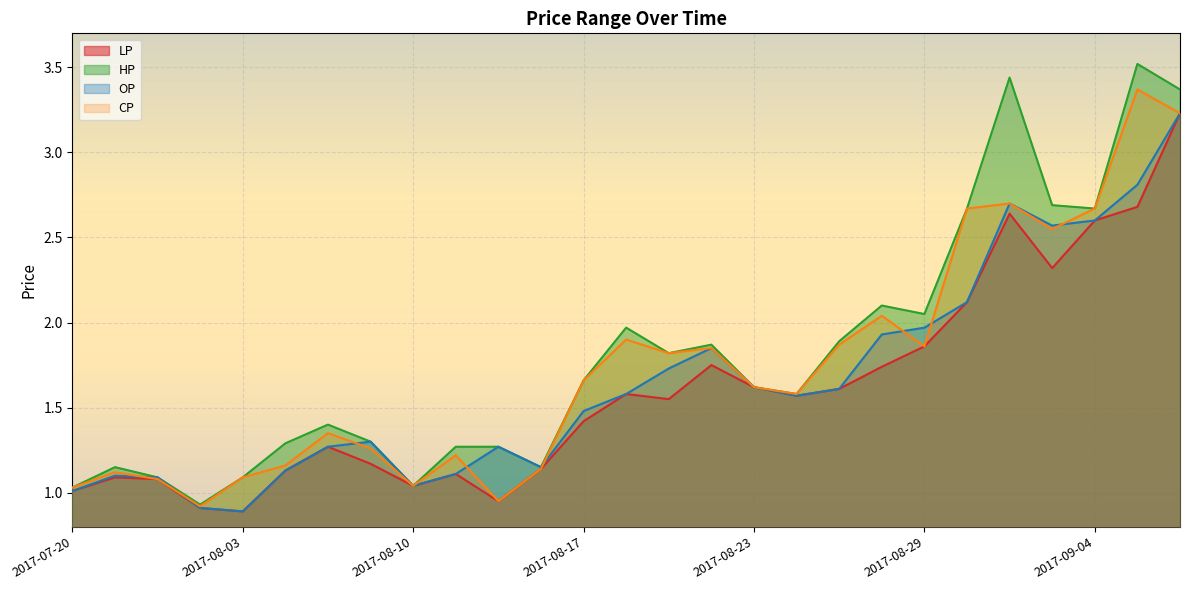

What is the sum of the CP values at 2017-08-17 and 2017-08-10?

2.7